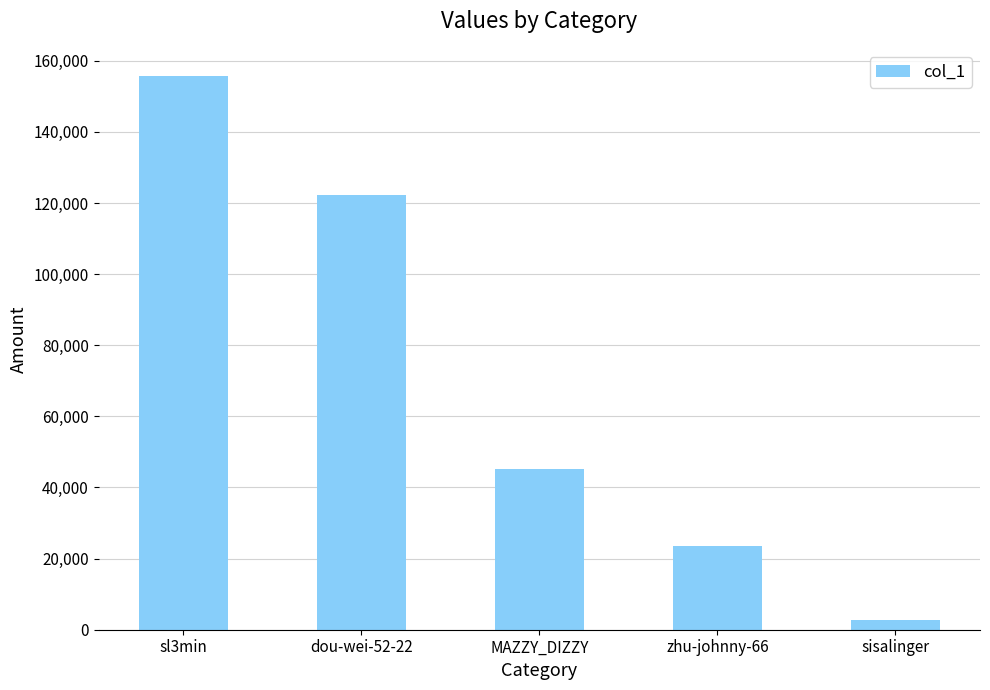

At which label does the data first exceed 45268?

sl3min